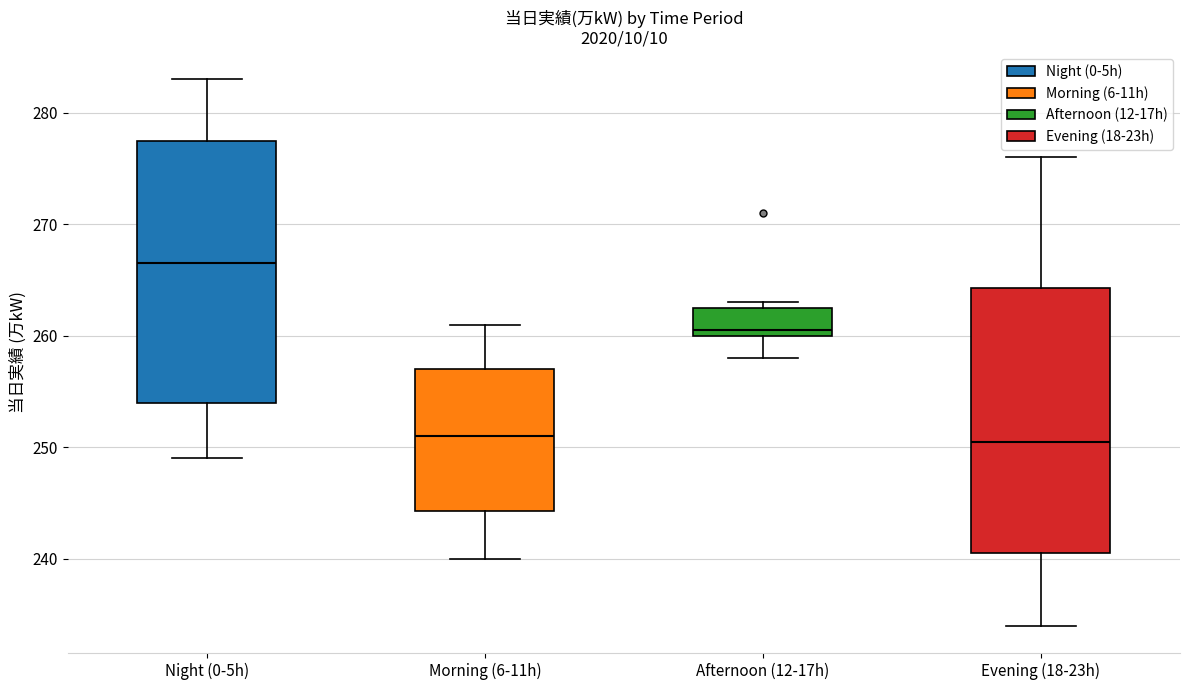

Where is the lower edge of the box for Afternoon (12-17h) on the y-axis? The values are not printed on the chart, so give them approximately, as read against the axis.

260